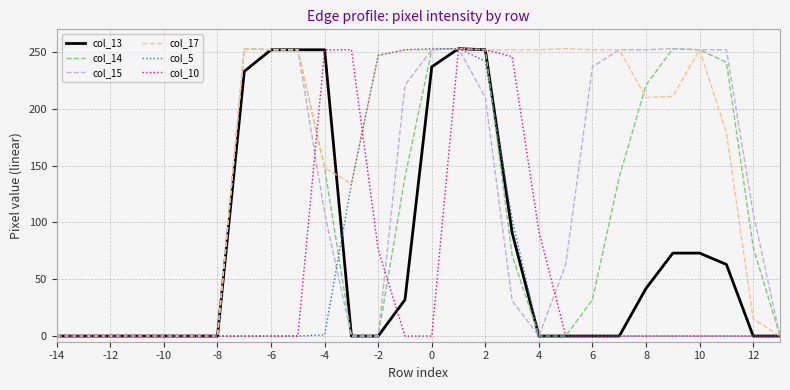

Which series has the largest total across all categories?

col_17